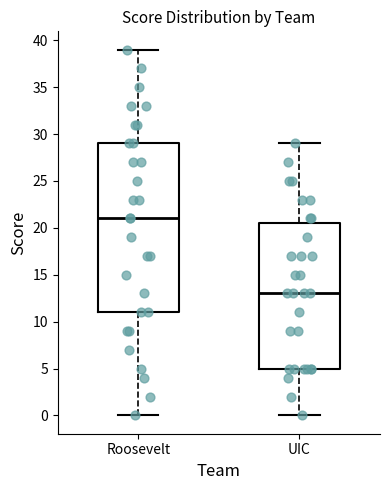

Reading left to right, transcribe this box plot: for each box, give where its median line is, the range the box spans, and where its two whiskers end, as read against the y-axis. The values are not printed on the chart, so give them approximately, as read against the axis.

Roosevelt: median 21.0, box 11.0 to 29.0, whiskers 0.0 to 39.0
UIC: median 13.0, box 5.0 to 20.5, whiskers 0.0 to 29.0